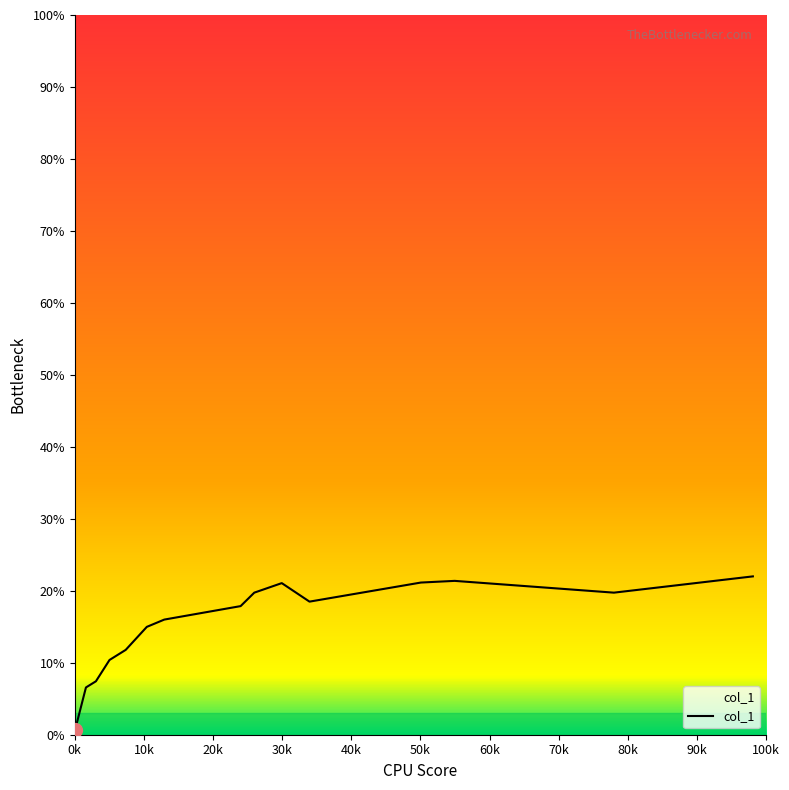

What is the difference between the maximum and minimum values?

21.4